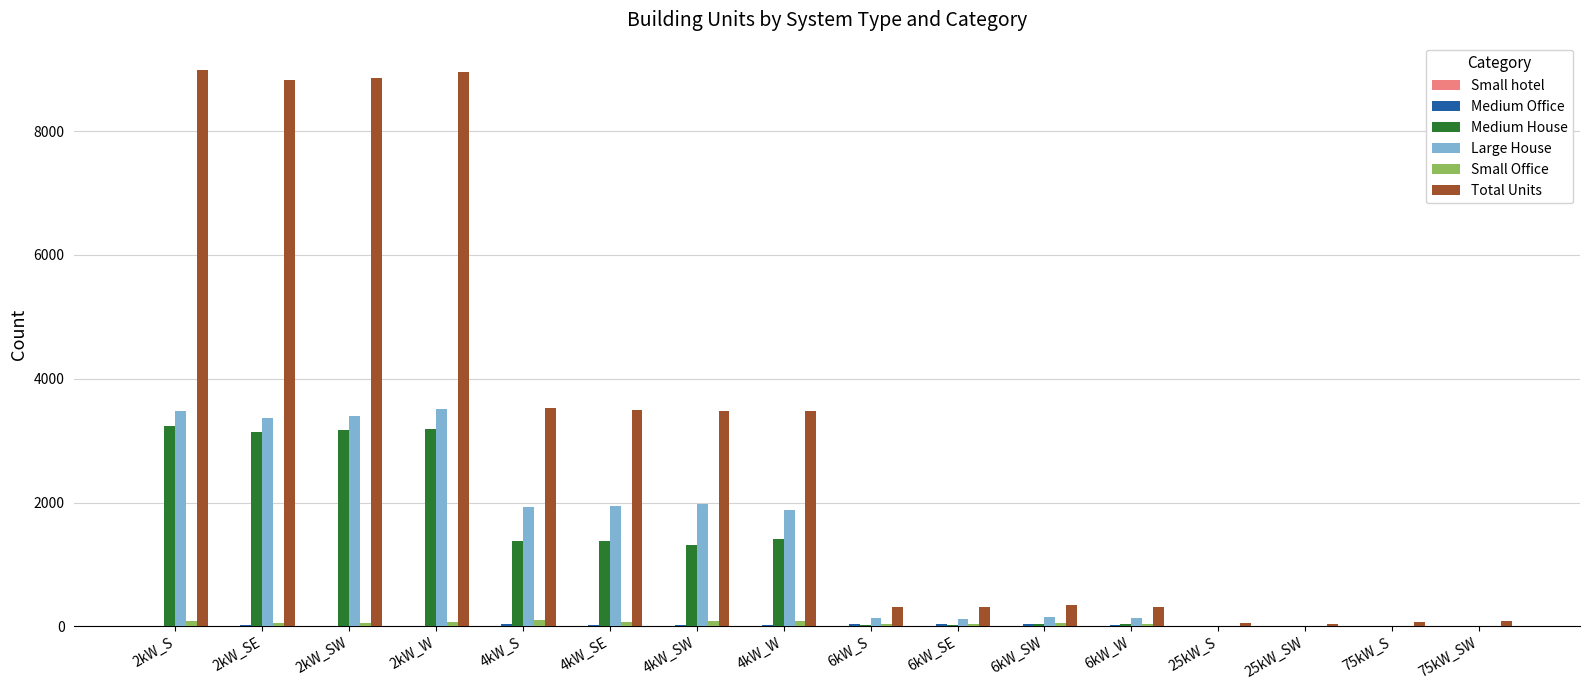

What is the difference between the Small Office values at 75kW_S and 2kW_SE?

48